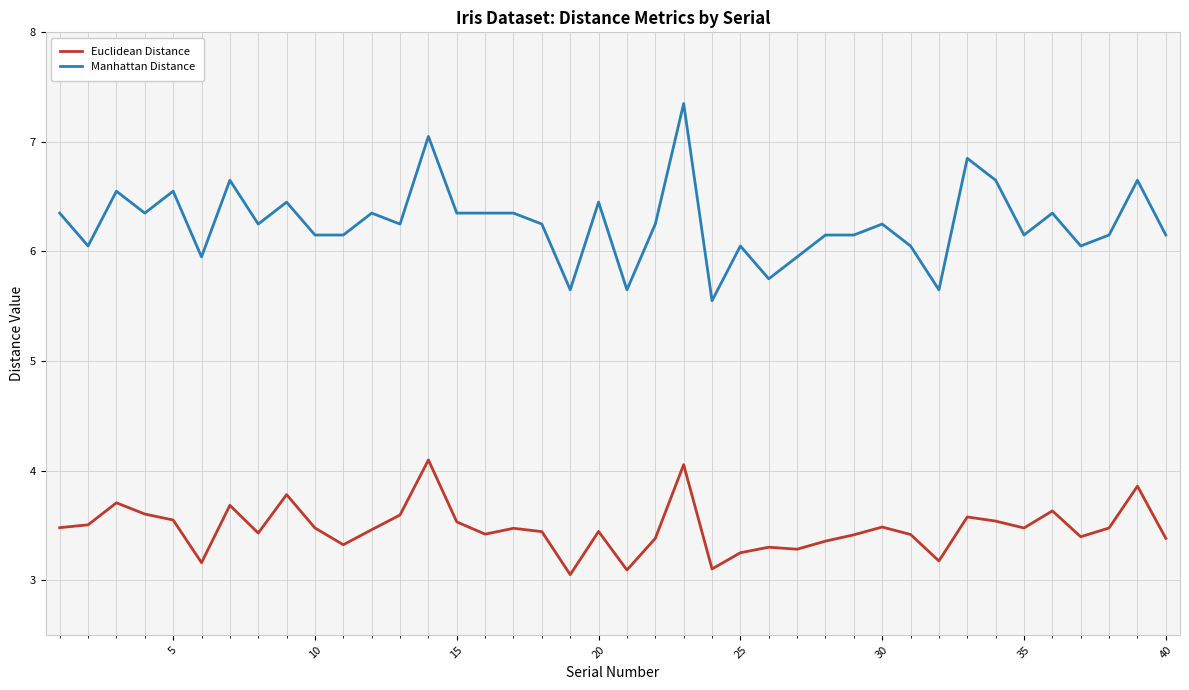

True or false: Manhattan Distance has more than 2 points higher than both neighbors.

True